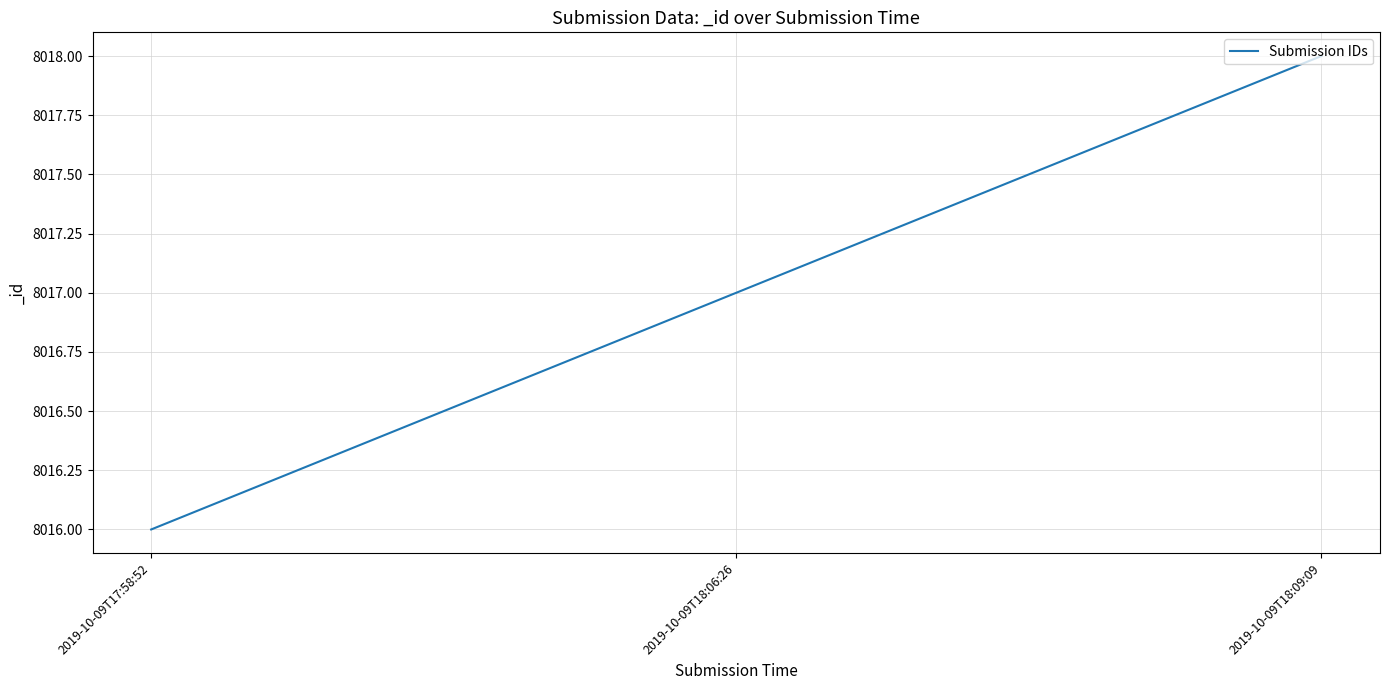

Count the number of data series in this chart.

1